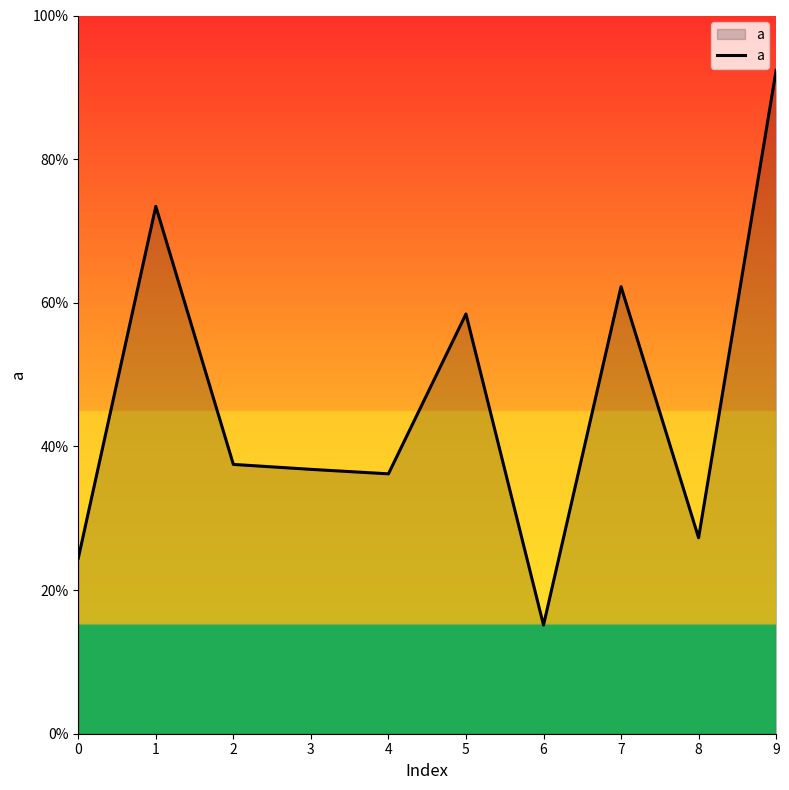

Where is the first local maximum?

1